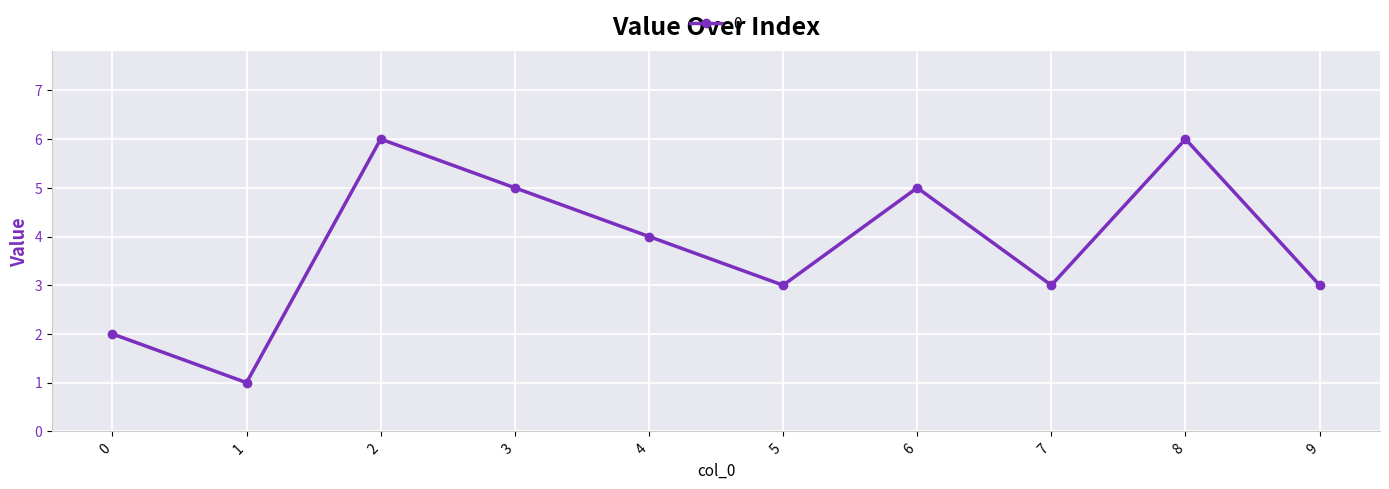

What is the value of the 2nd point from the left?

1